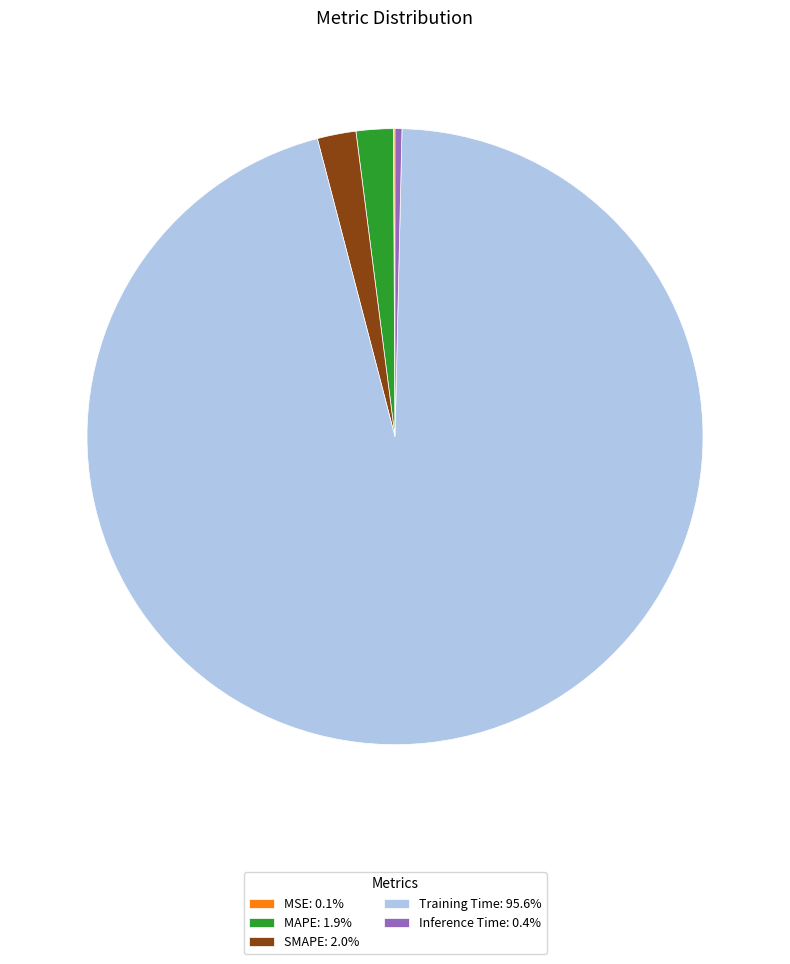

The SMAPE slice represents 16% of the pie. True or false?

False